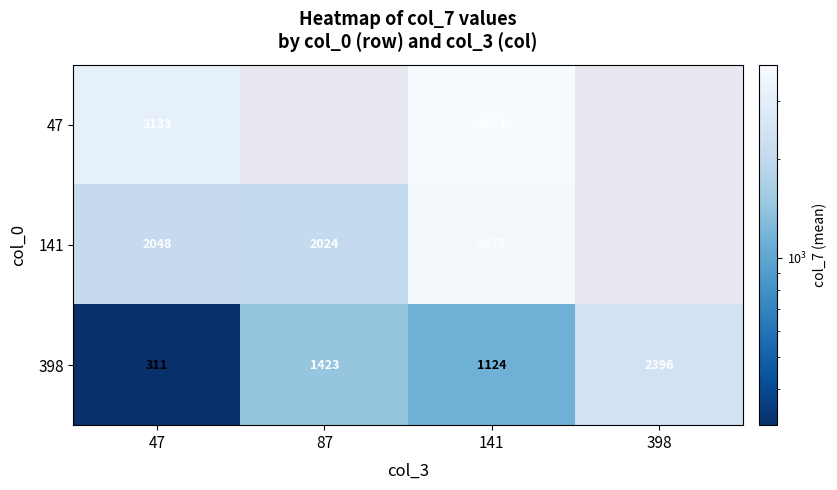

Rank the series at 141 from lowest to highest value.

398, 141, 47